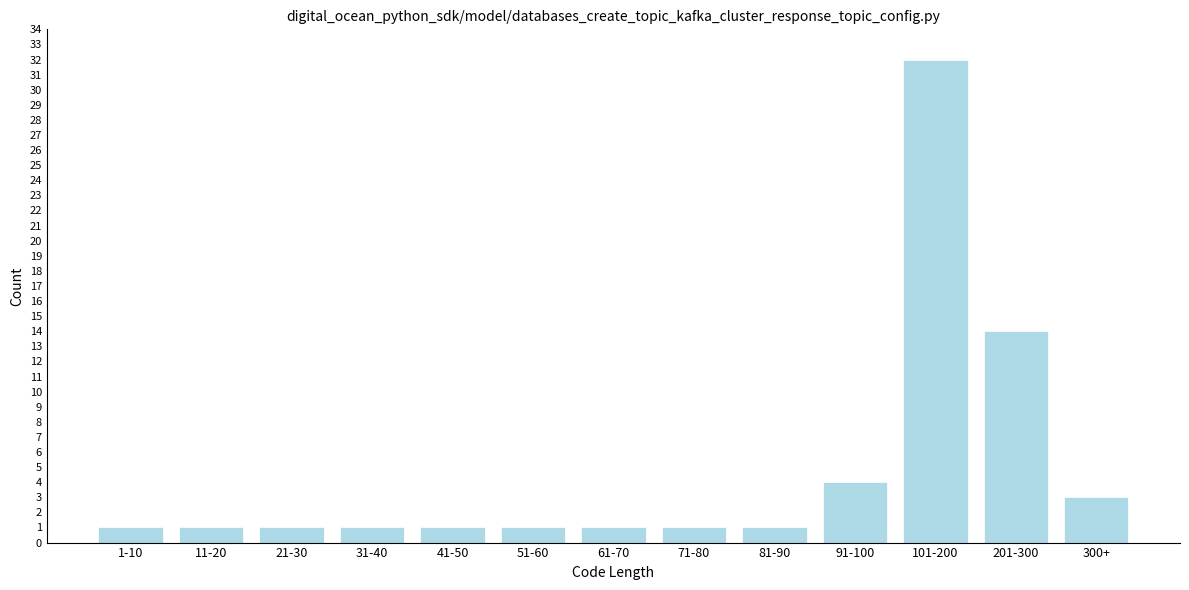

Reading left to right, transcribe all the data shown in this chart.

1	1	1	1	1	1	1	1	1	4	32	14	3